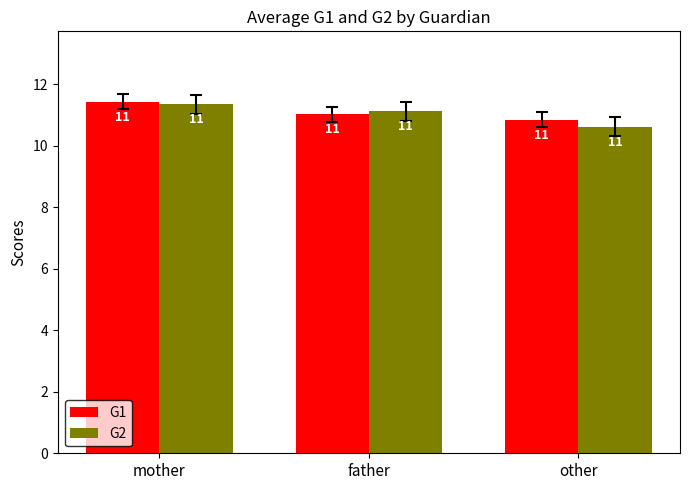

At which label does G1 first exceed 11?

mother